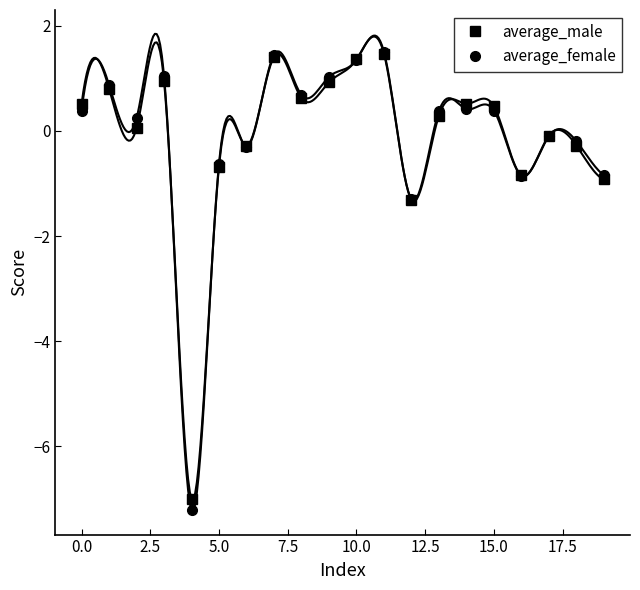

At which category is the sum across all series the highest?

11